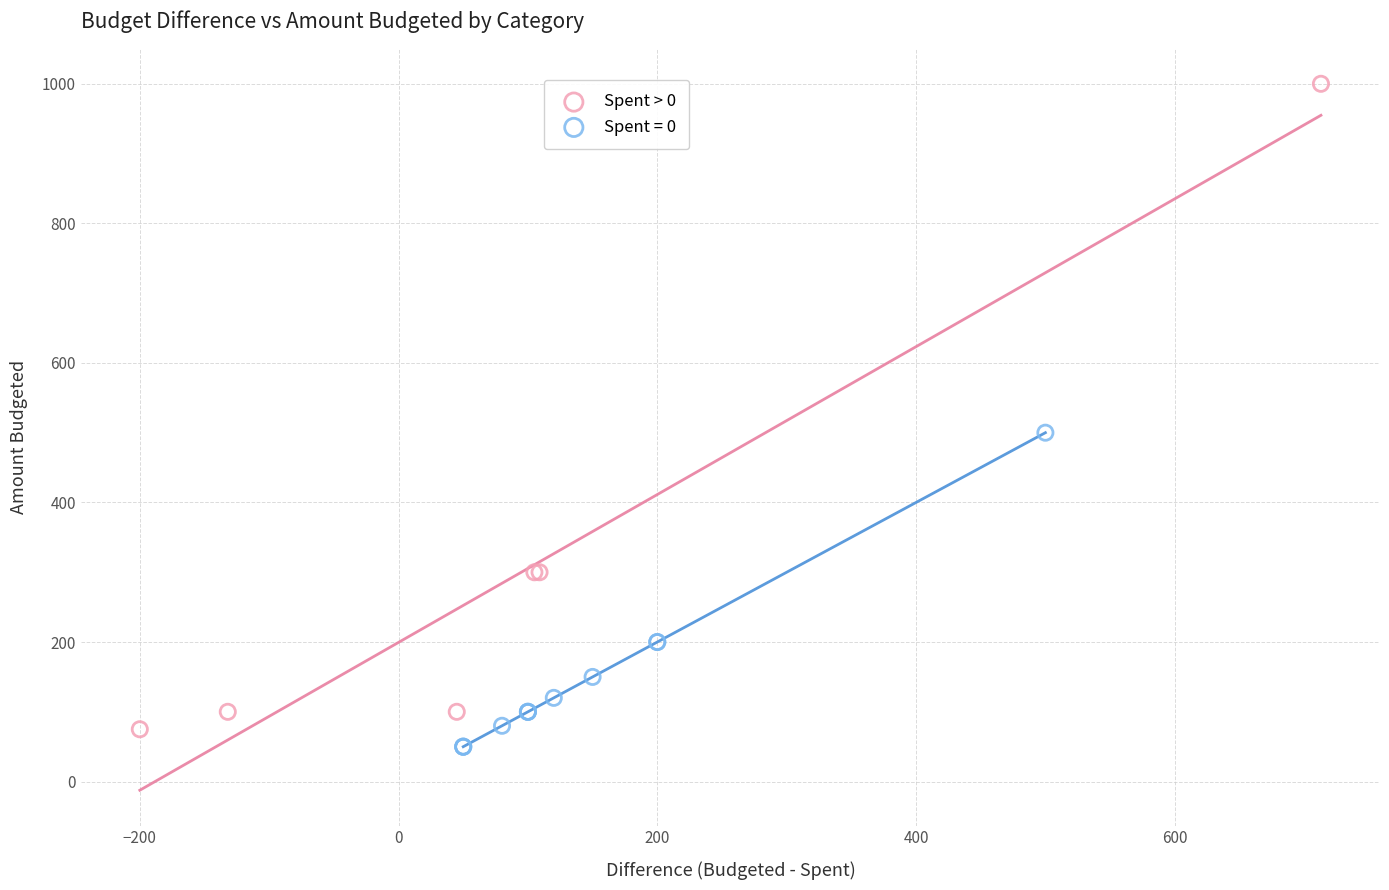

Which series has the widest spread of Y values?

Spent > 0